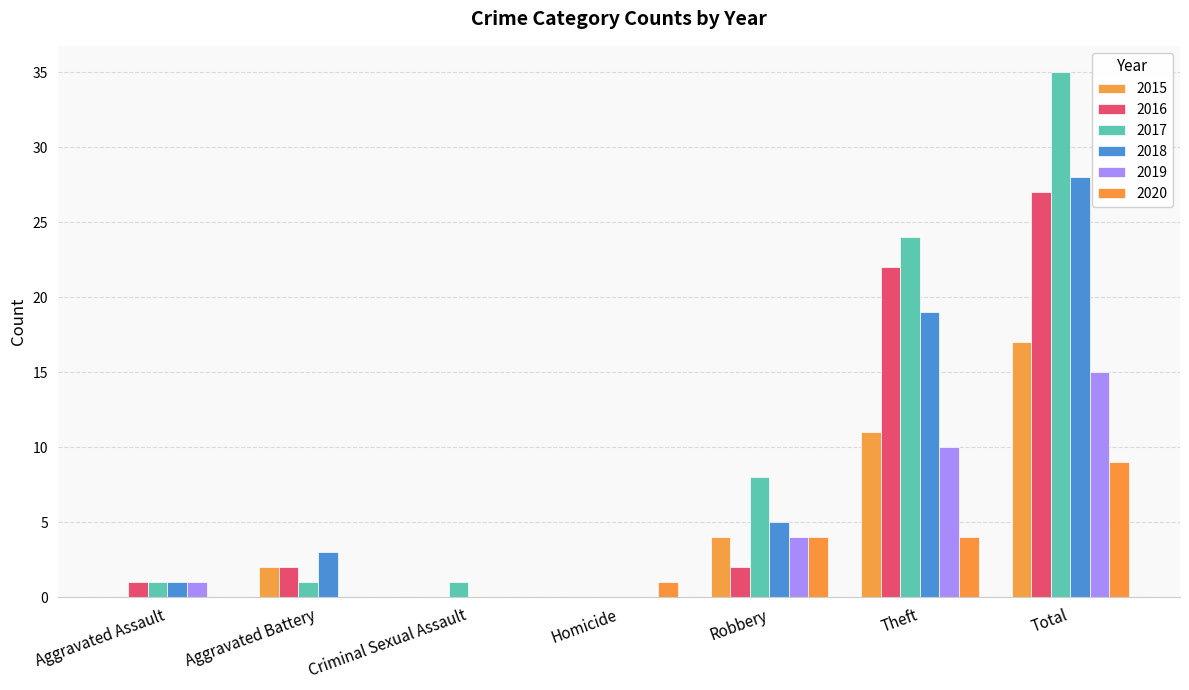

True or false: 2018 has a value of 6 at Theft.

False